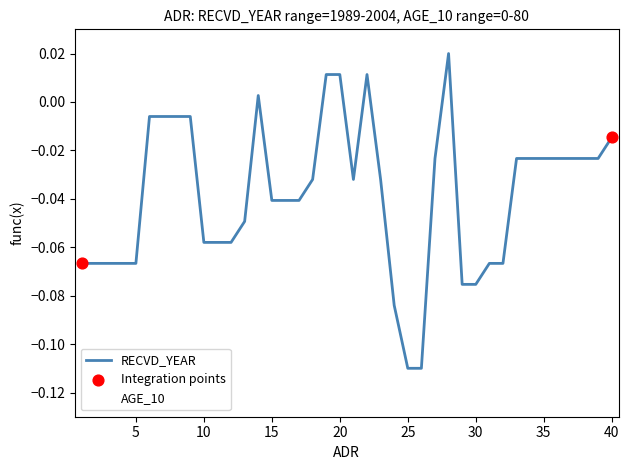

Is the value of AGE_10 at 35 greater than the value of RECVD_YEAR at 18?

No